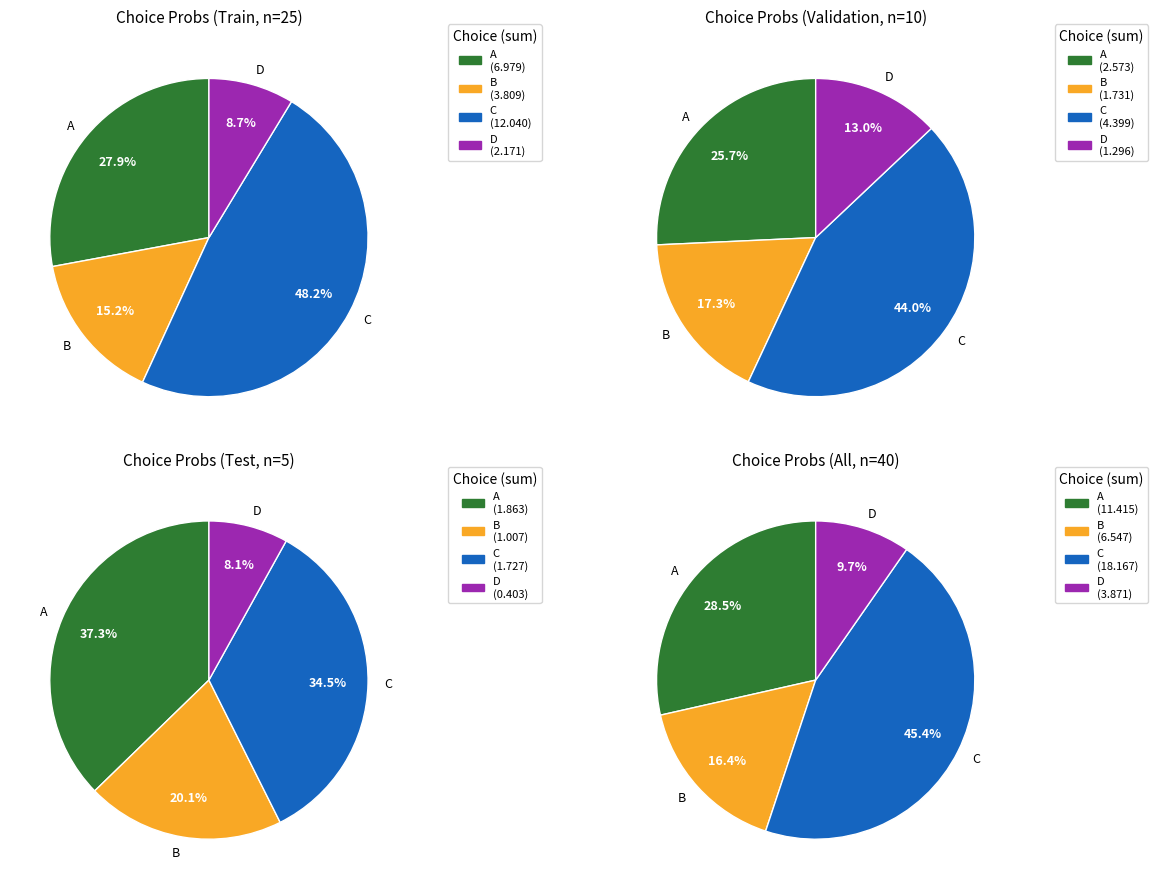

How many slices are in this pie chart?

4